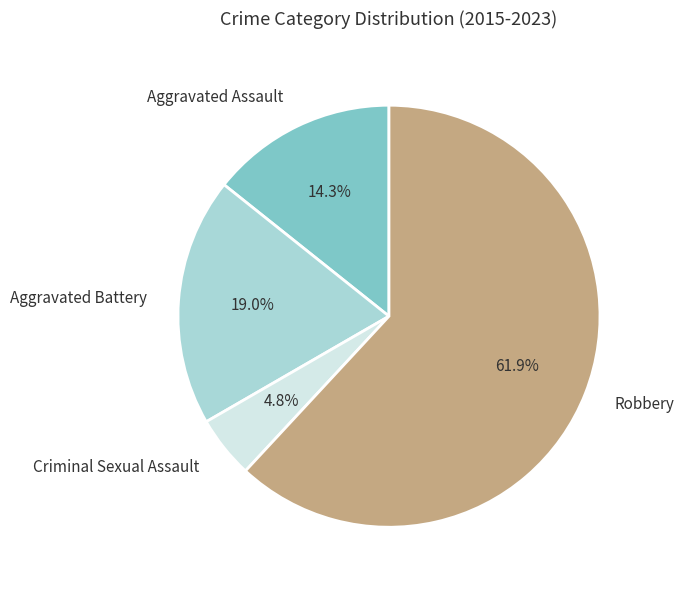

To the nearest percent, what is the average slice percentage?

25%